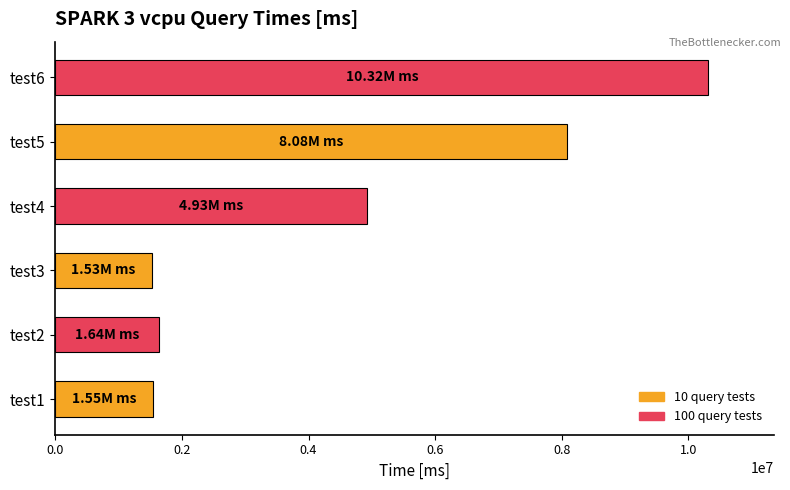

What is the change in value from test3 to test4?

+3398669